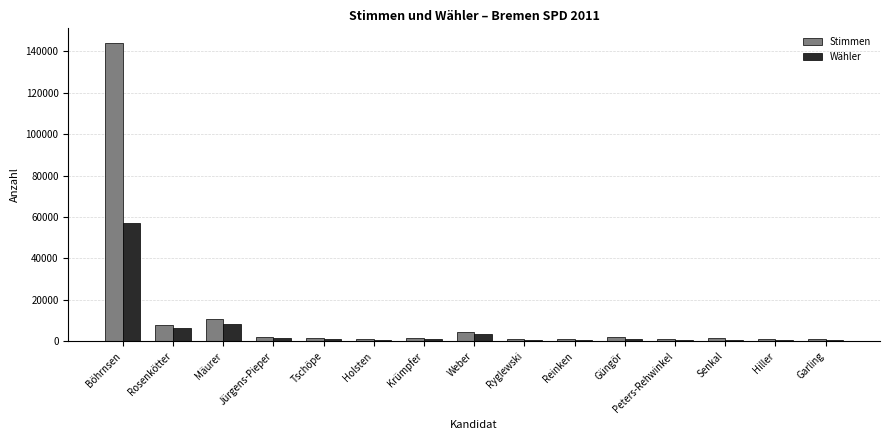

List the series in order of their overall mean, lowest first.

Wähler, Stimmen